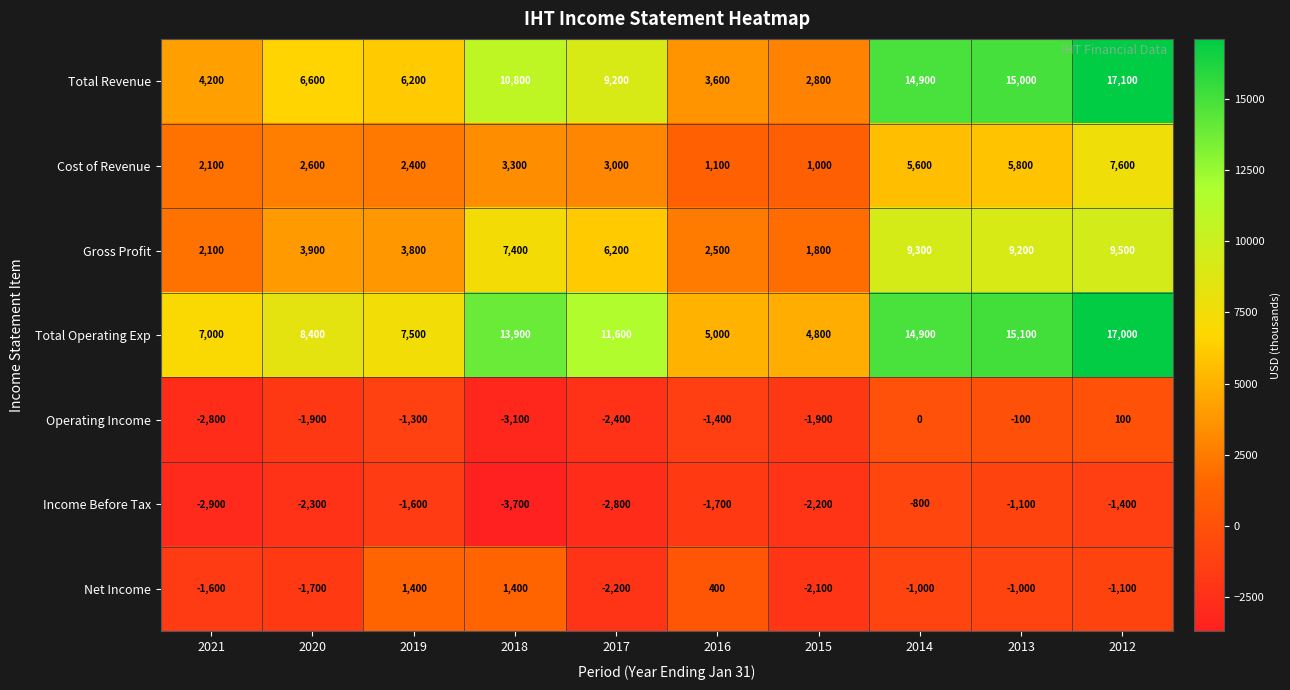

At which label is Operating Income closest to -1500?

2016